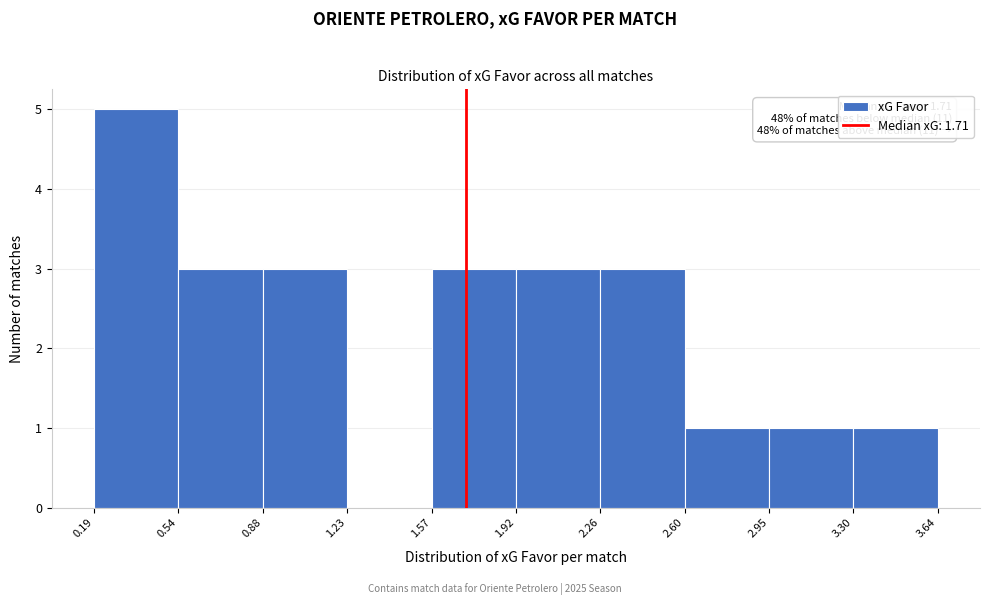

Over which range of the x-axis is the bar tallest?

0.19 to 0.54